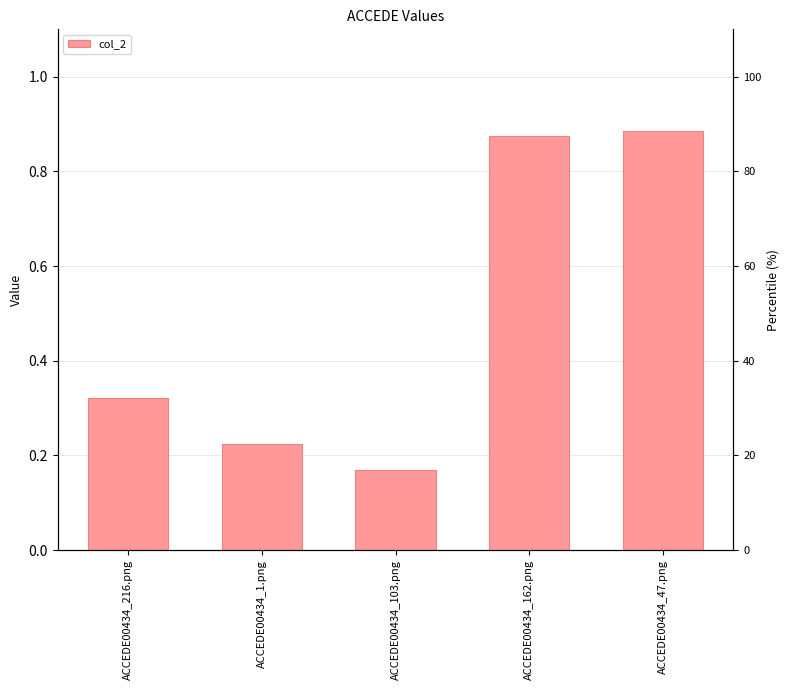

What is the change in value from ACCEDE00434_103.png to ACCEDE00434_47.png?

+0.7